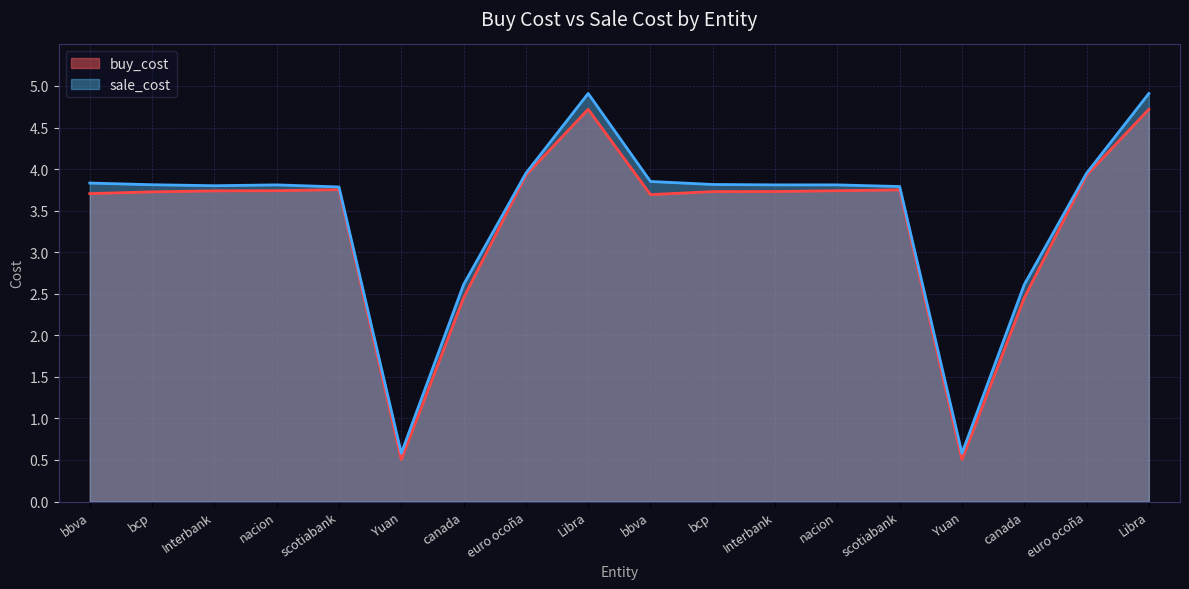

True or false: sale_cost and buy_cost cross at least once.

False